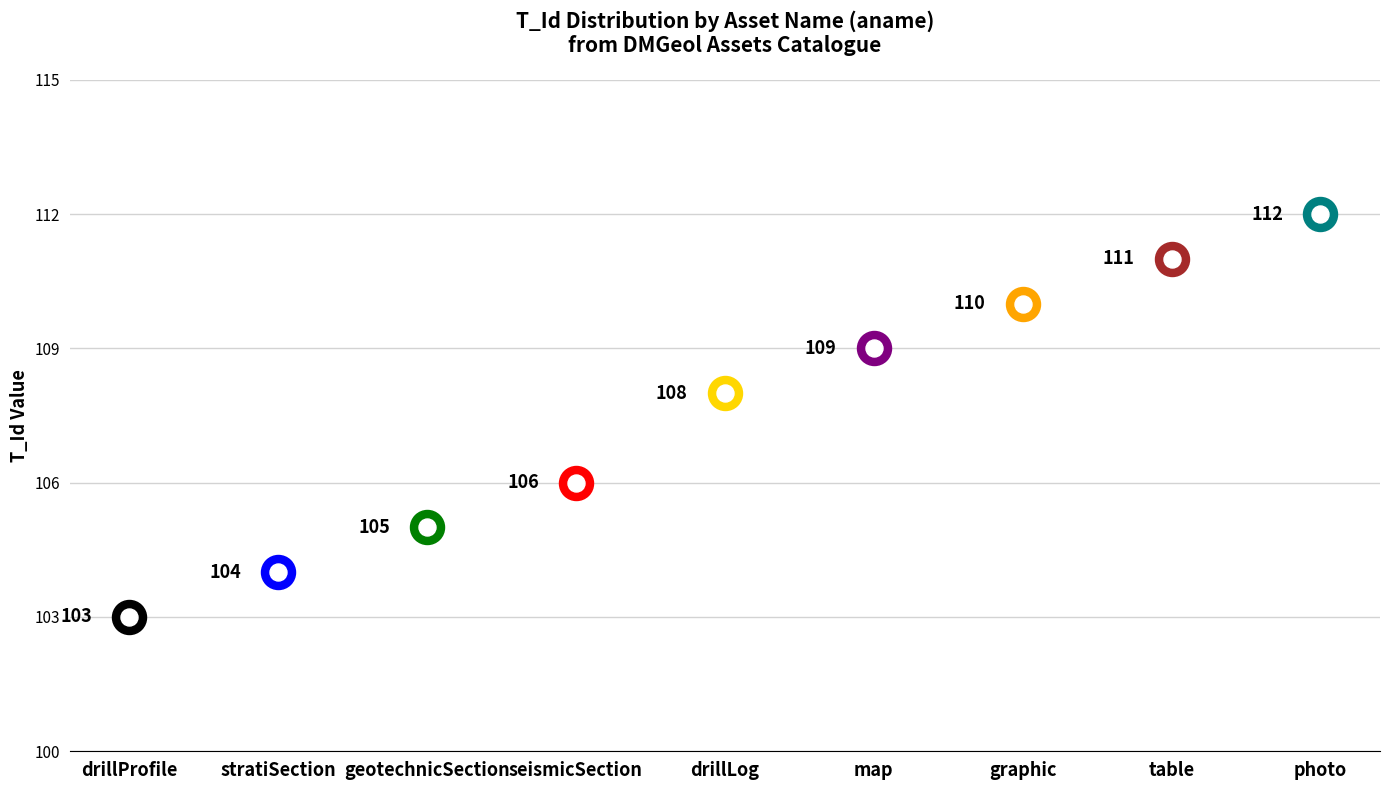

What is the change in value from seismicSection to table?

+5